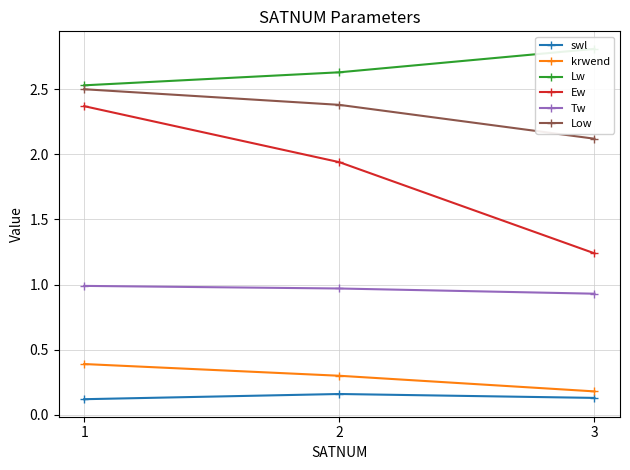

What value does the swl series have at 3?

0.1